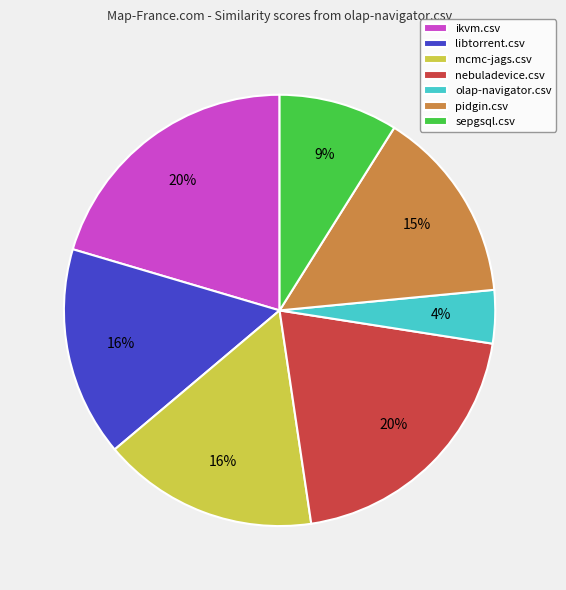

Count the number of slices in the pie.

7